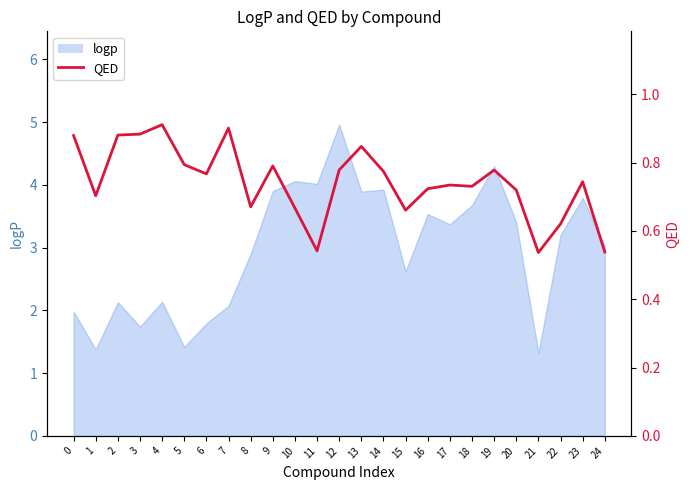

Does the chart display data point markers on the line(s)?

No